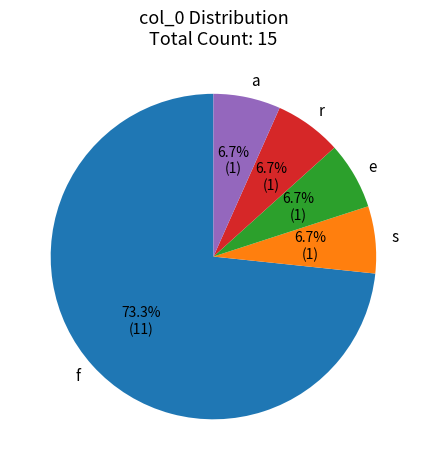

Count the number of slices in the pie.

5